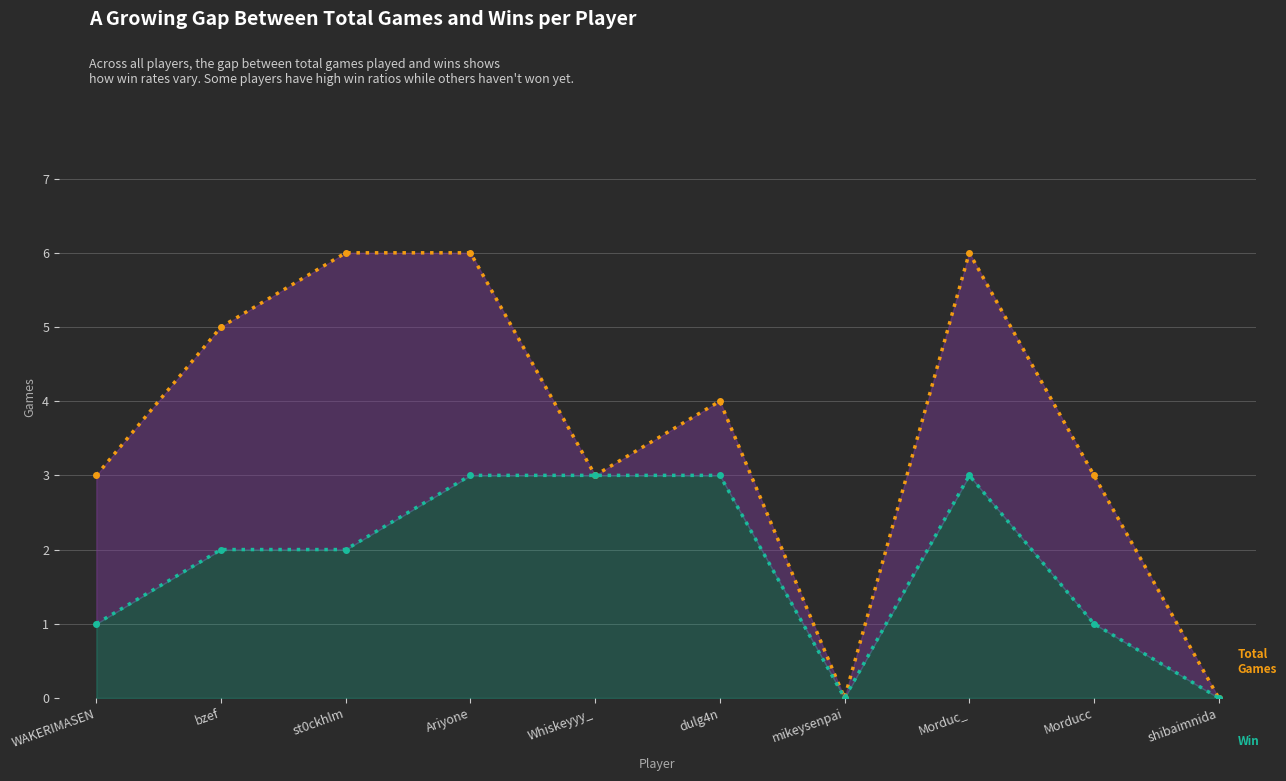

In Total Games, how many points are lower than both neighbors (excluding endpoints)?

2